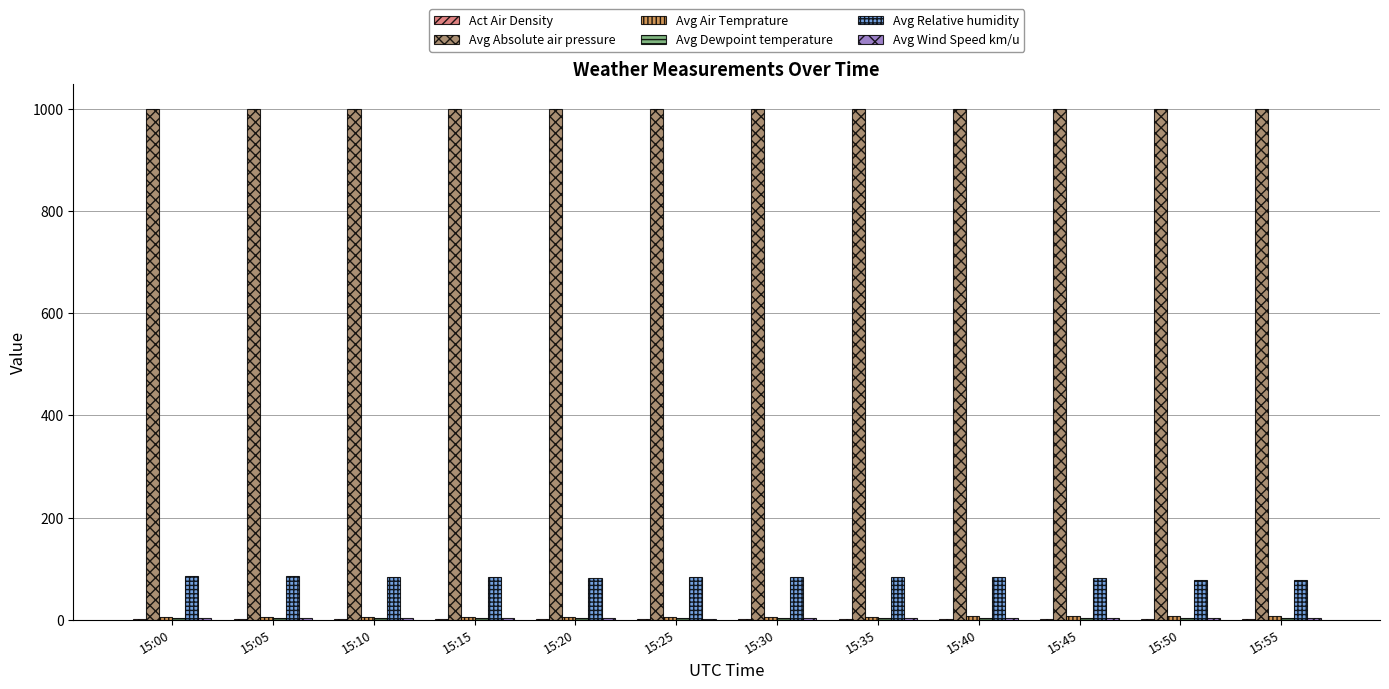

Is it true that Avg Relative humidity equals 29.0 at 15:40?

False